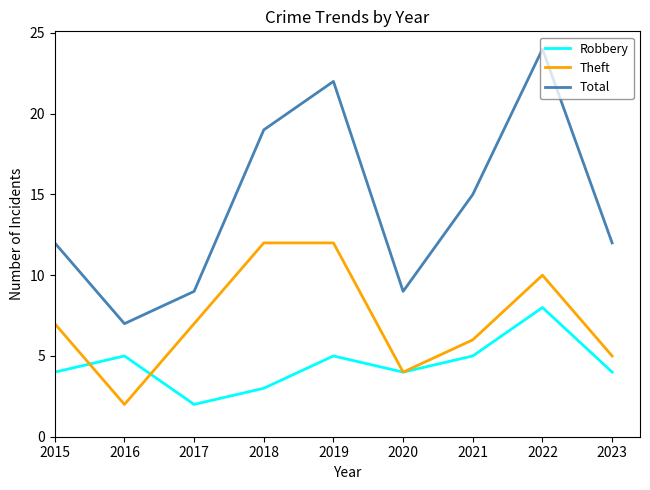

How many distinct data groups are displayed?

3